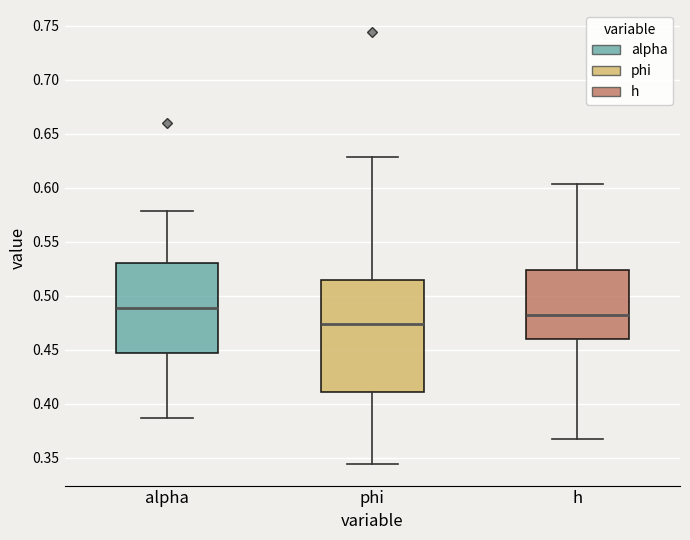

Which box's median line is the lowest?

phi